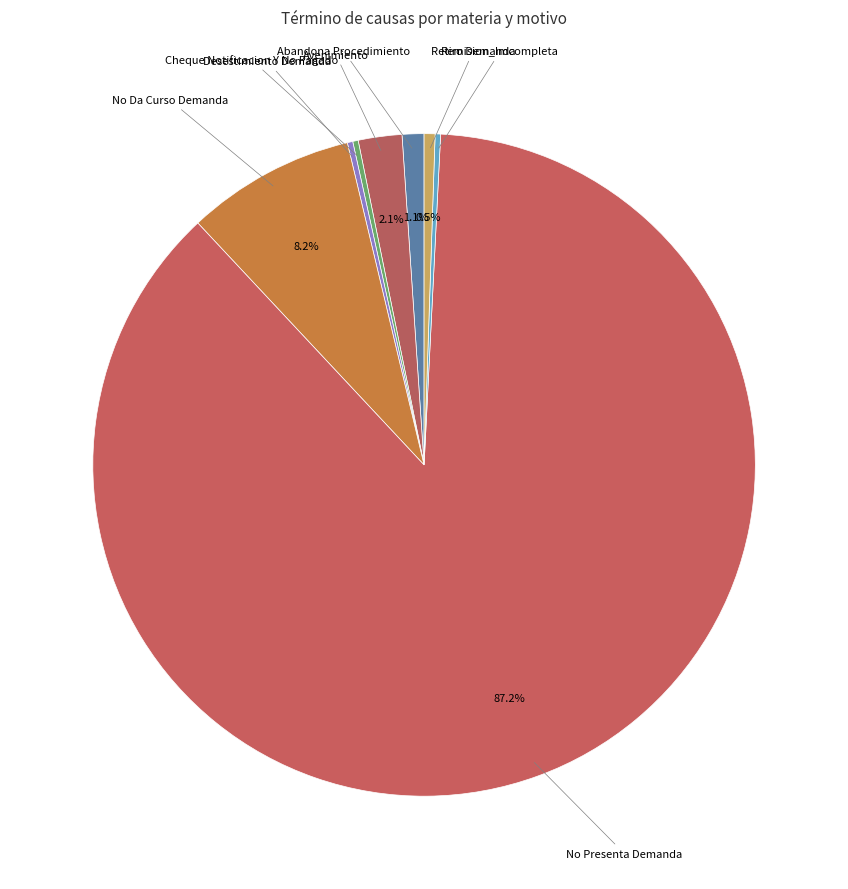

Which slice is the largest?

No Presenta Demanda